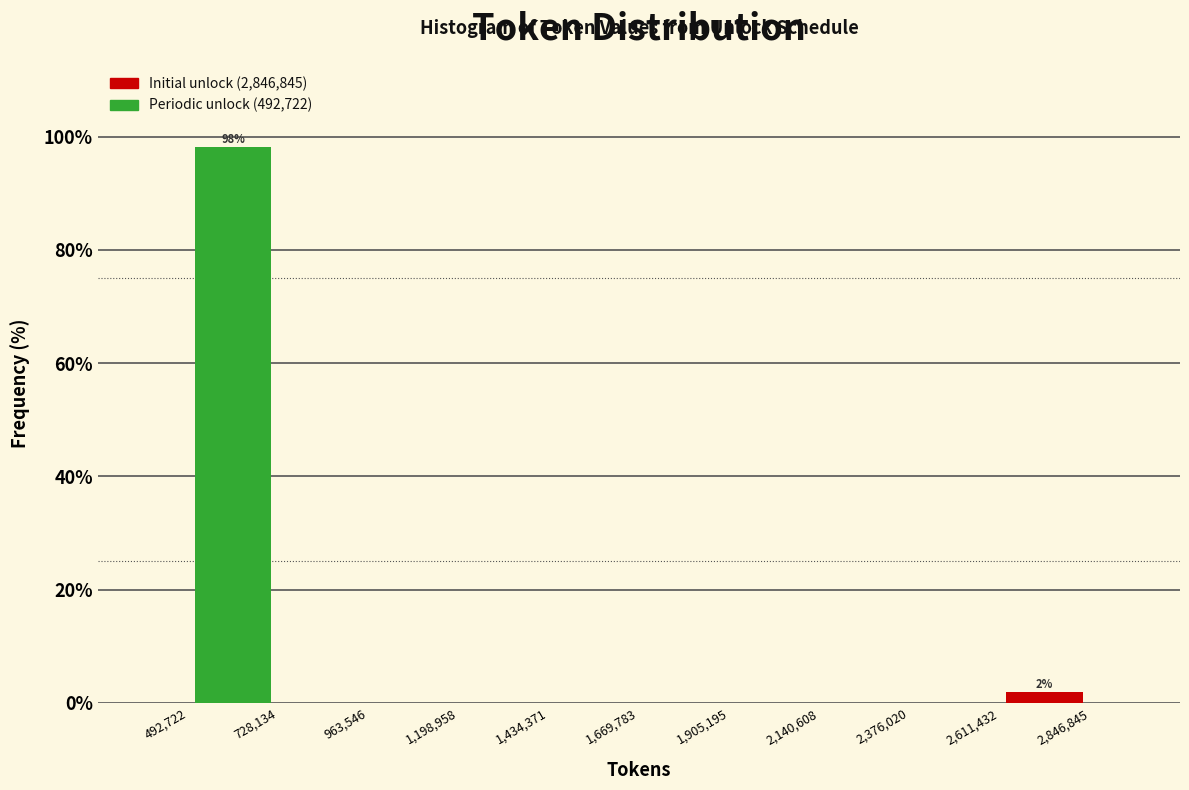

Which range on the x-axis has the tallest bar?

492,722 to 728,134